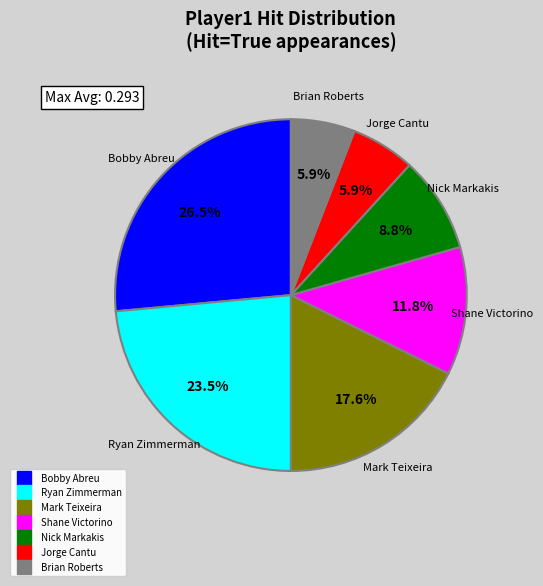

To the nearest percent, what is the average slice percentage?

14%